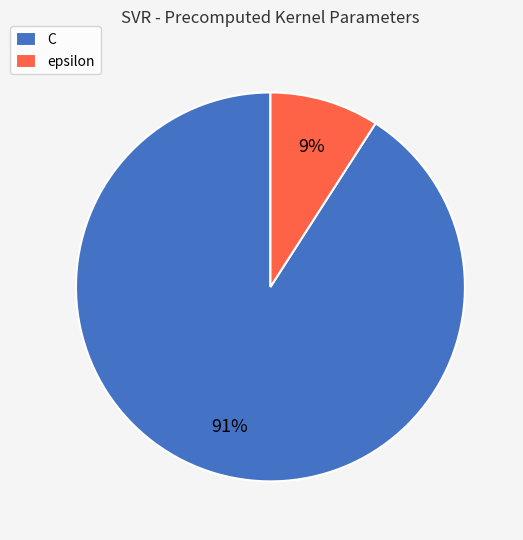

Is the sum of C and epsilon greater than half?

Yes